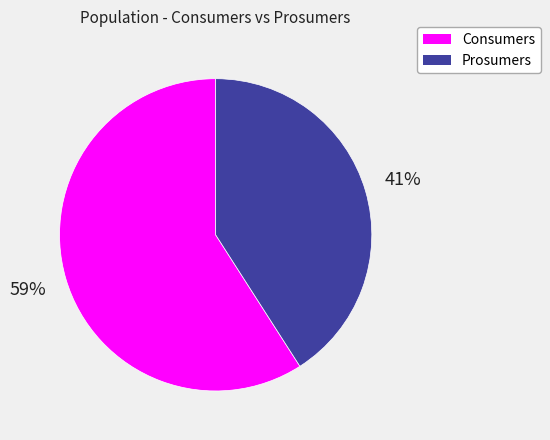

The Prosumers slice represents 41% of the pie. True or false?

True